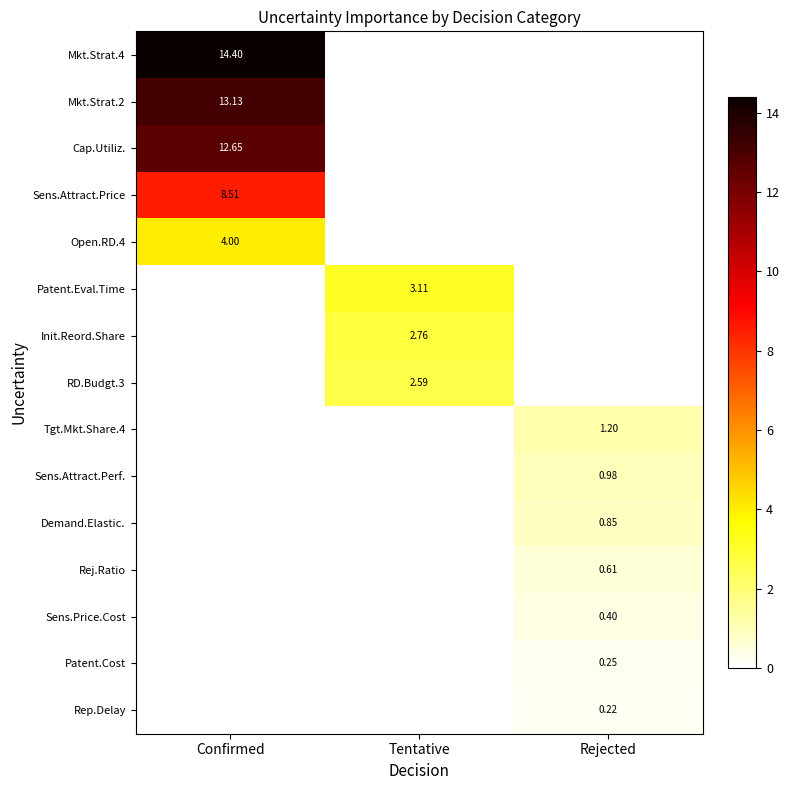

Is the value of Sens.Price.Cost at Tentative greater than the value of Mkt.Strat.2 at Rejected?

No